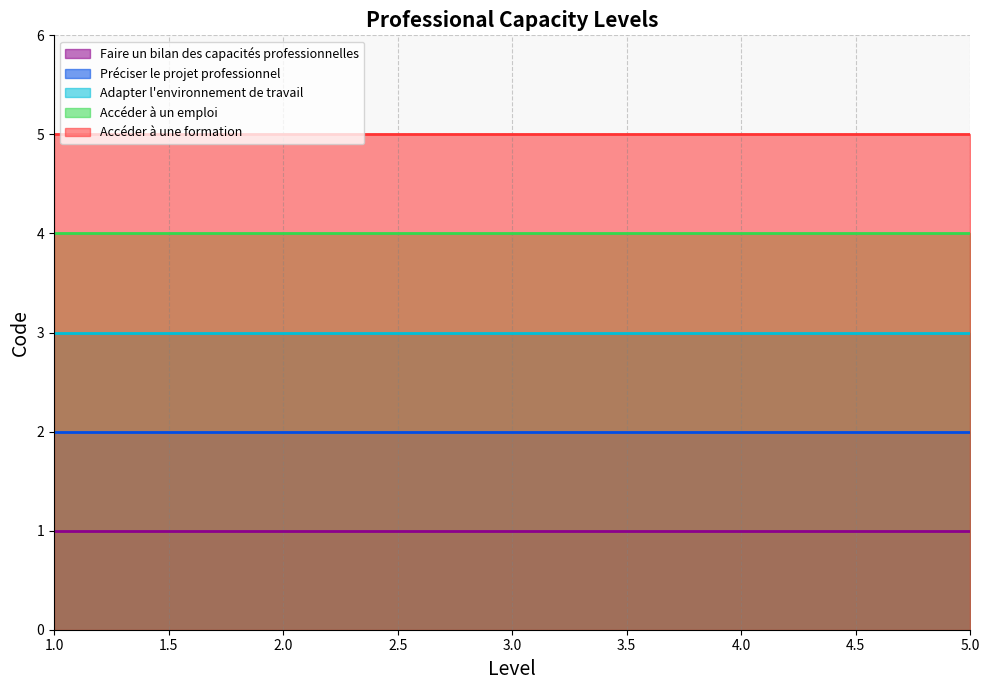

True or false: Accéder à un emploi has more than 0 points higher than both neighbors.

False